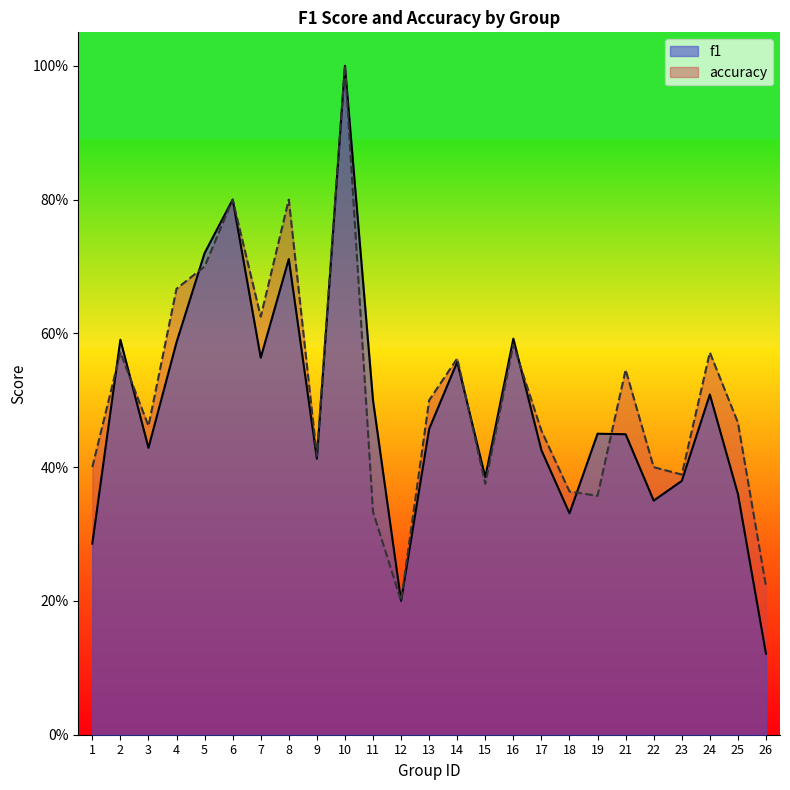

True or false: accuracy has more than 1 points higher than both neighbors.

True